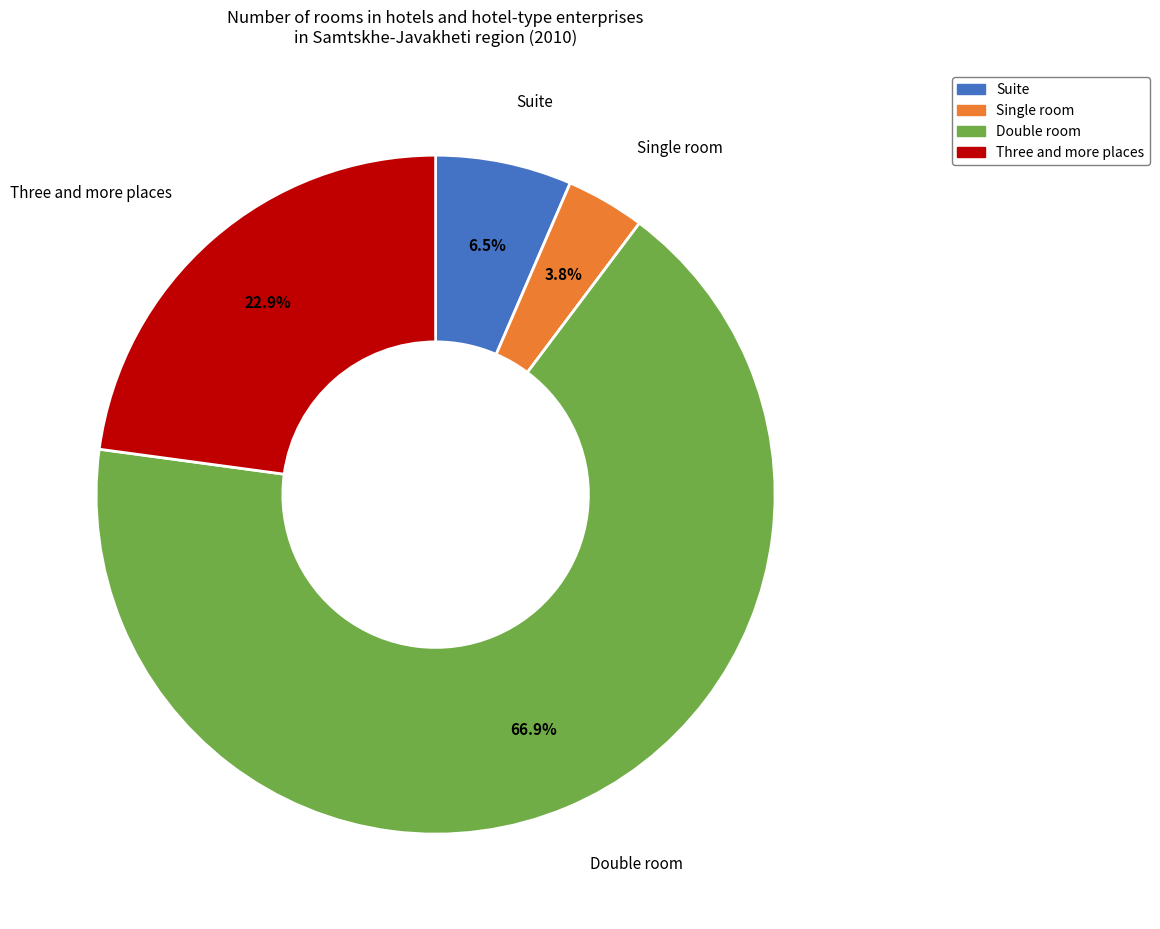

Which category accounts for the majority?

Double room